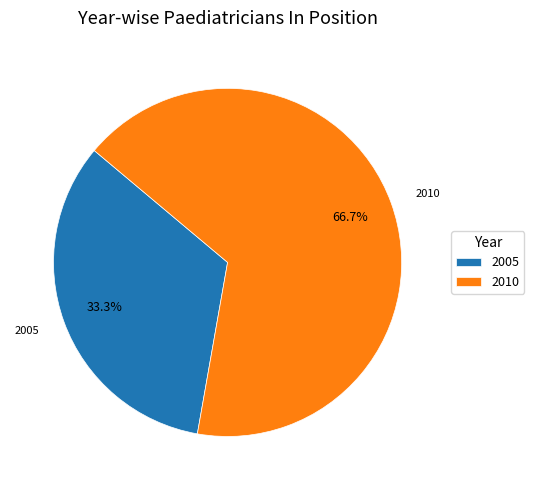

Which category has the biggest portion of the pie?

2010